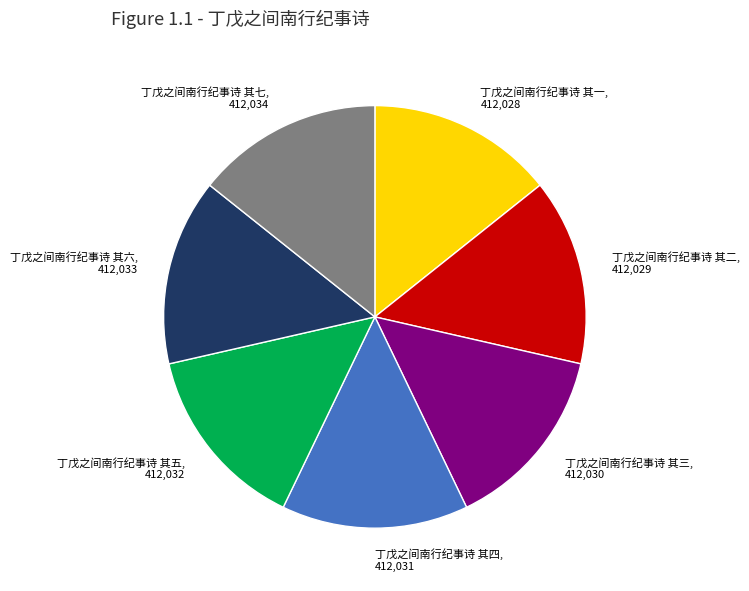

What is the ratio of the value at 丁戊之间南行纪事诗 其二, 412,029 to the value at 丁戊之间南行纪事诗 其七, 412,034?

1.0